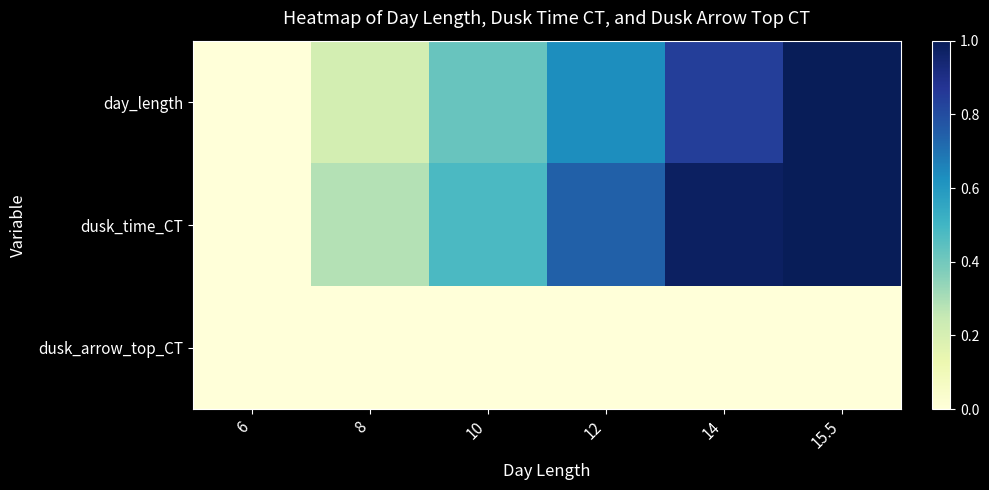

Reading right to left, list all the values displayed in this chart.

day_length: 15.5=1.0	14=0.8	12=0.6	10=0.4	8=0.2	6=0.0
dusk_time_CT: 15.5=1.0	14=1.0	12=0.7	10=0.5	8=0.3	6=0.0
dusk_arrow_top_CT: 15.5=0.0	14=0.0	12=0.0	10=0.0	8=0.0	6=0.0